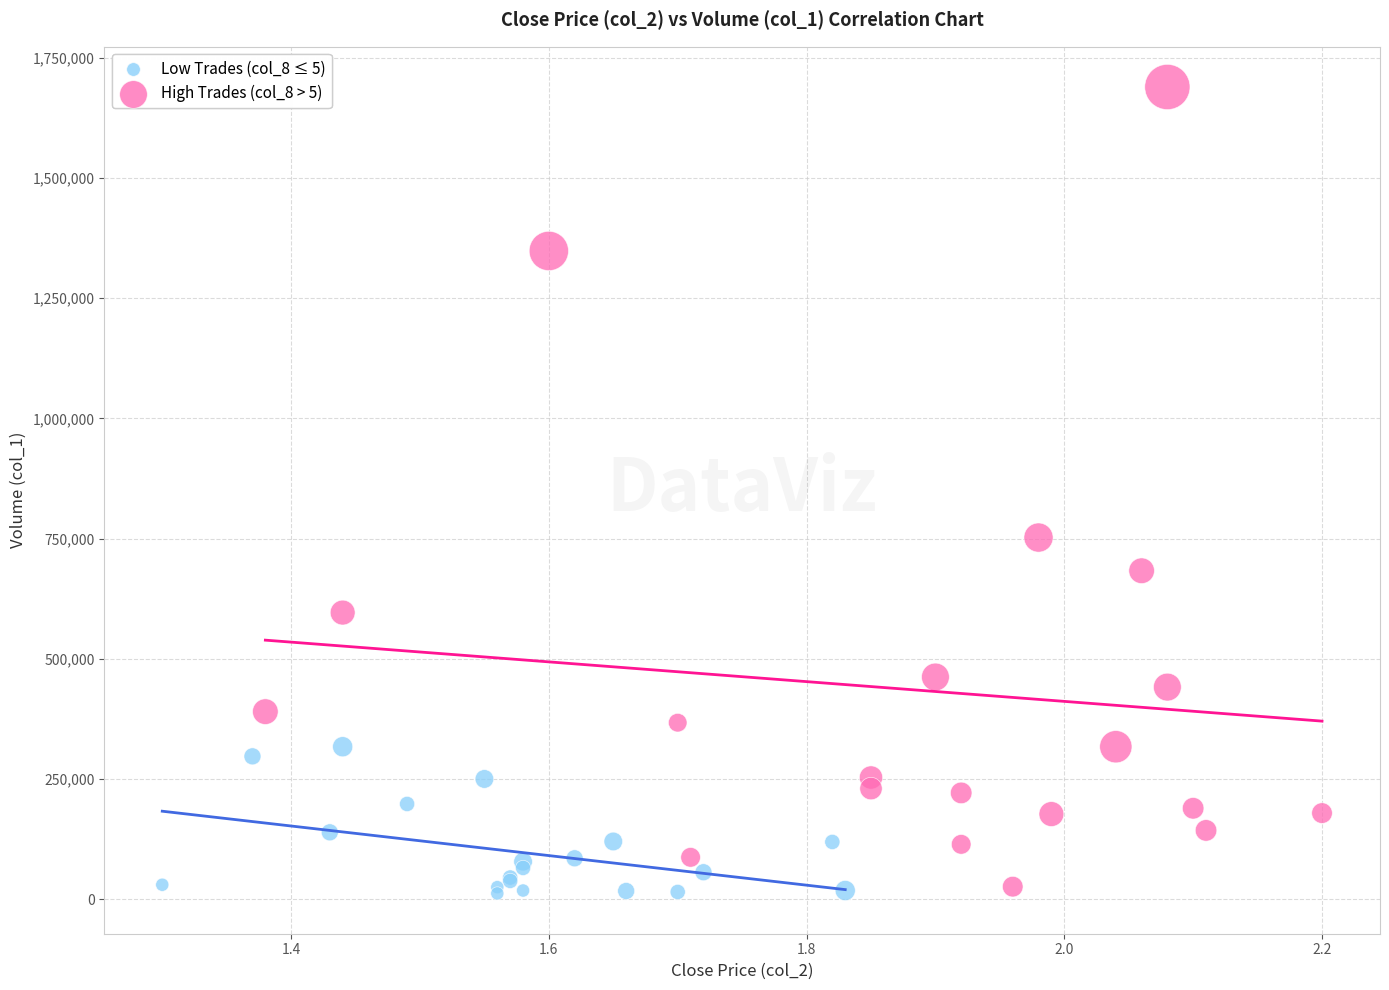

Which series has the largest Y range (max minus min)?

High Trades (col_8 > 5)